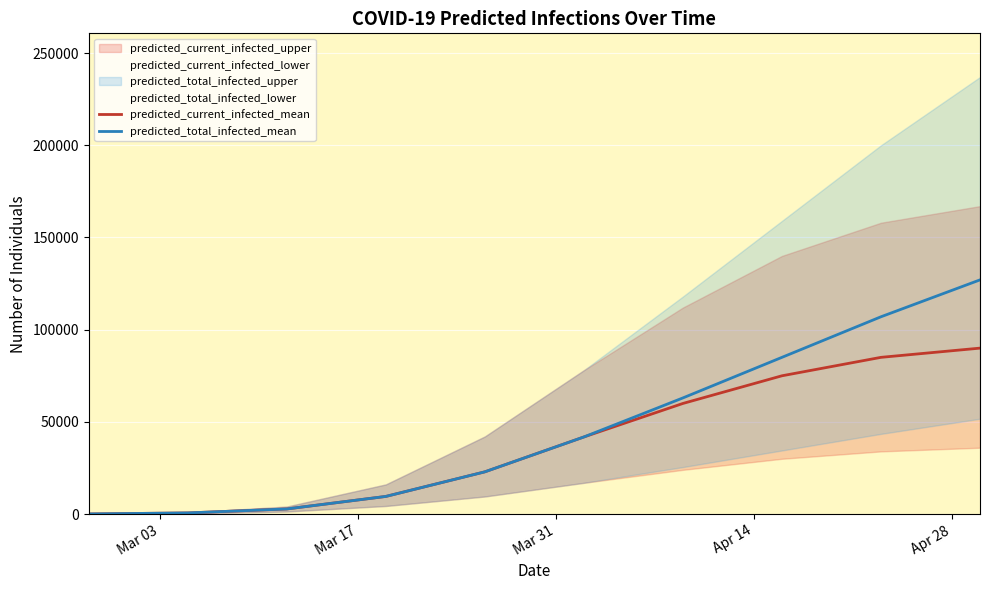

What is the highest value of the predicted_current_infected_mean series?

90000